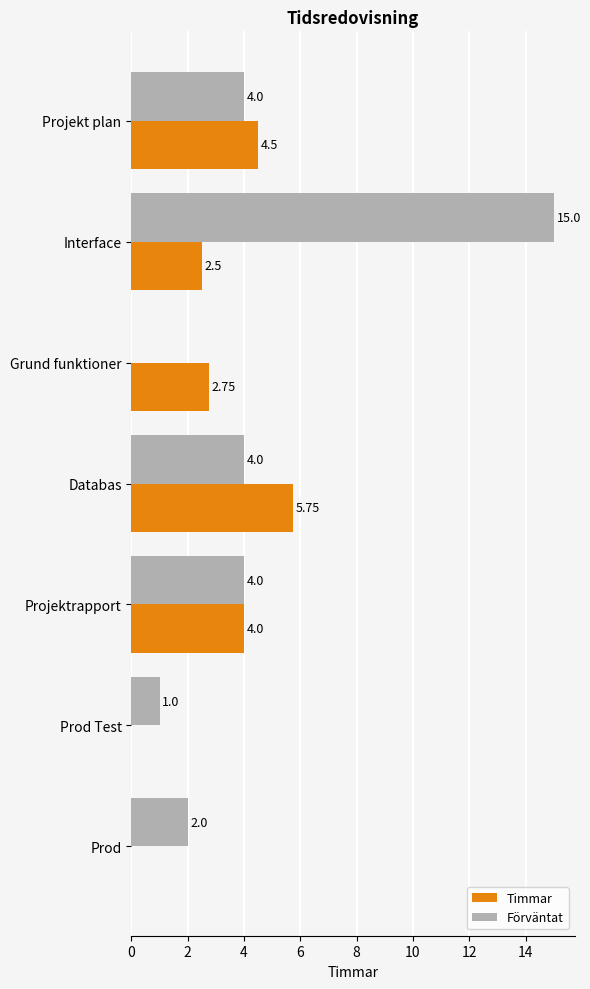

Which series changed the most between Projekt plan and Prod Test?

Timmar